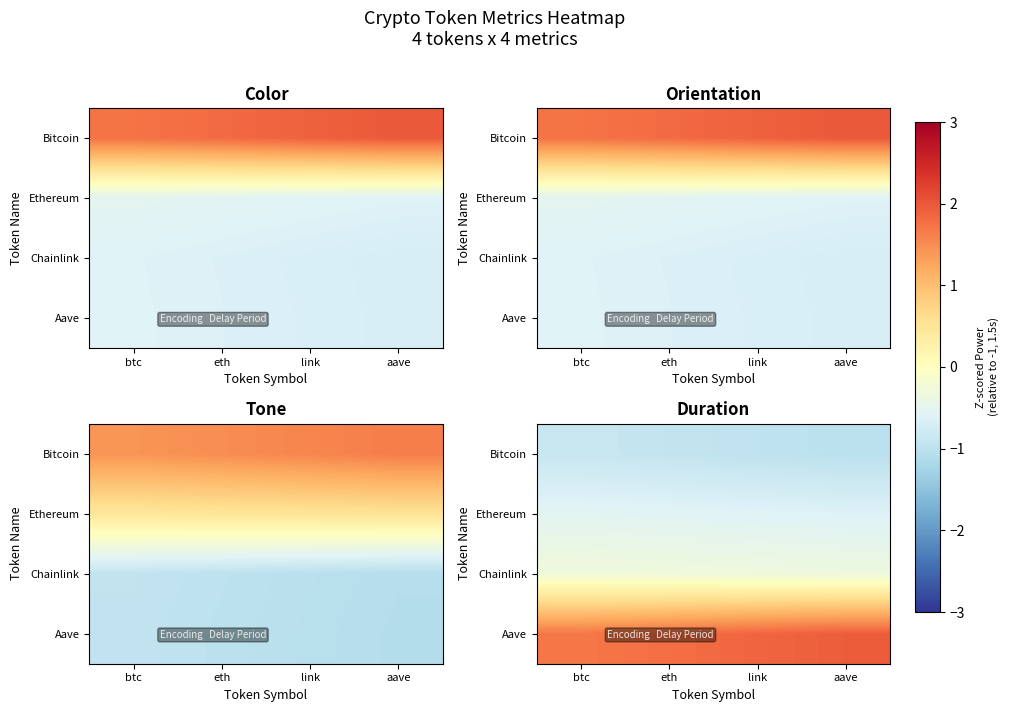

How many data points does each series have?

4